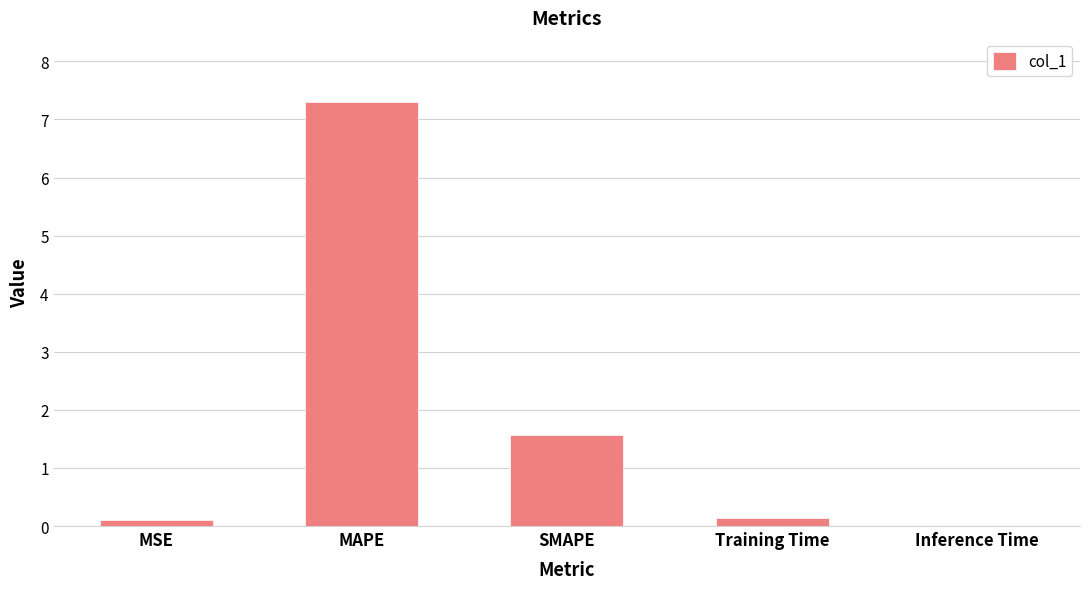

Is it true that the value at MAPE is 7.3?

True